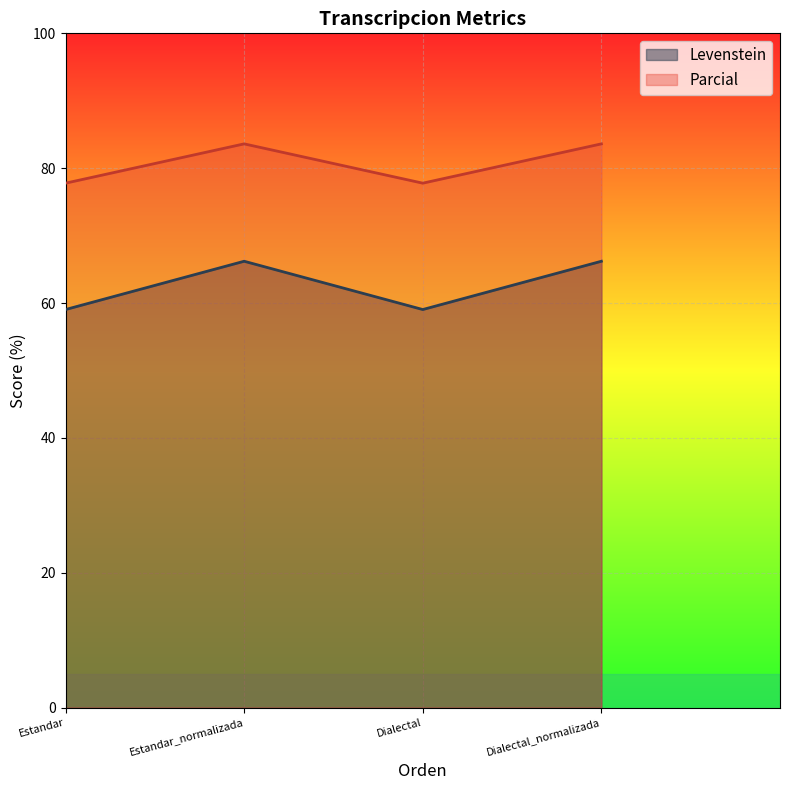

Rank the series by their maximum value, from highest to lowest.

Parcial, Levenstein